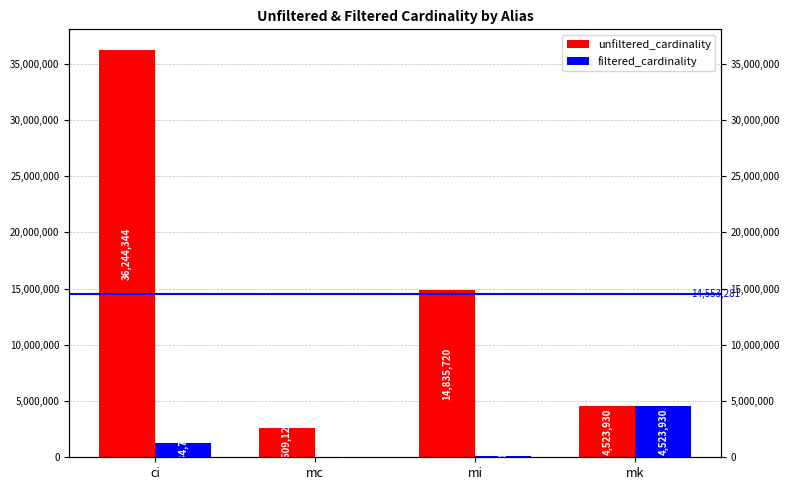

At which label does filtered_cardinality reach its peak?

mk